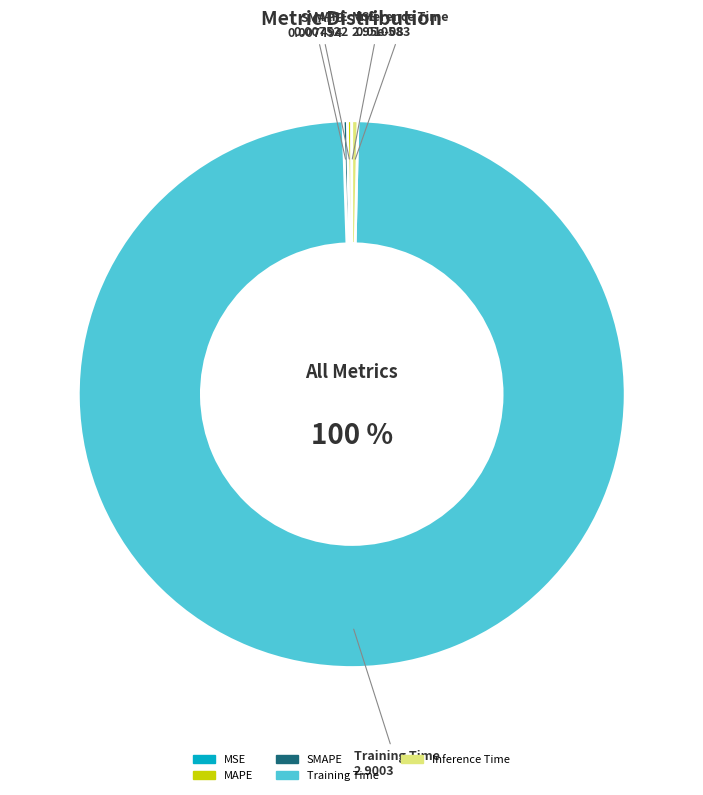

How many slices are in this pie chart?

5